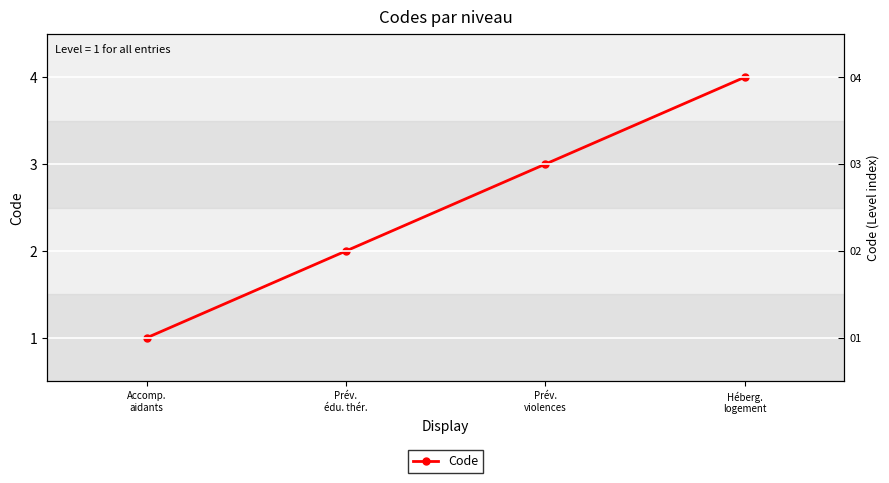

List the labels in order of value, smallest first.

Accomp.
aidants, Prév.
édu. thér., Prév.
violences, Héberg.
logement